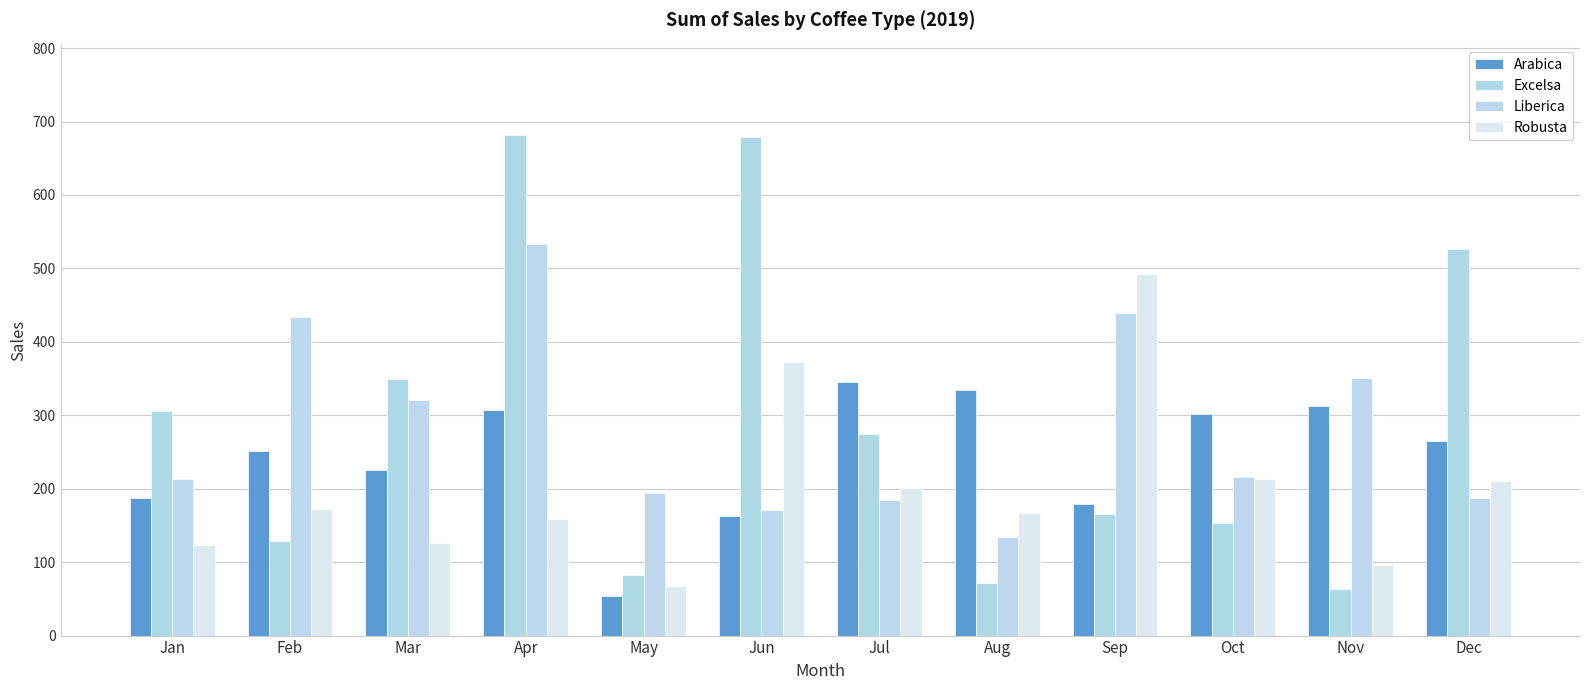

Rank the series at Jun from highest to lowest value.

Excelsa, Robusta, Liberica, Arabica